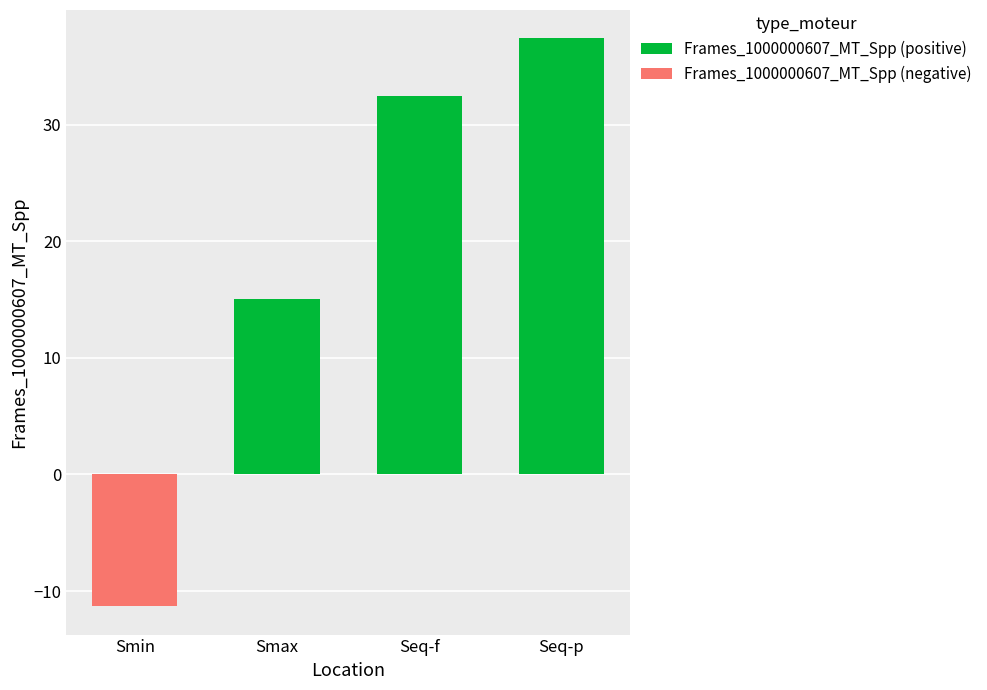

How many bars are there in total?

8